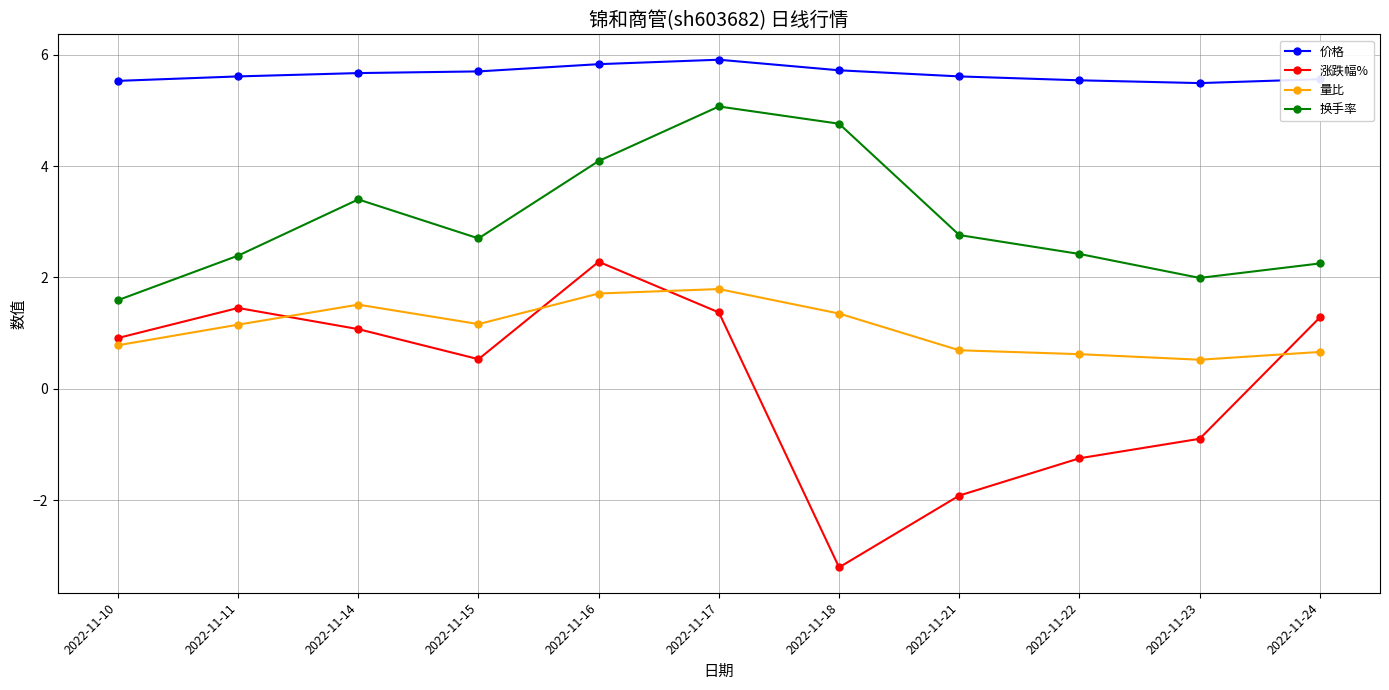

What is the difference between the highest and lowest values at 2022-11-15?

5.2